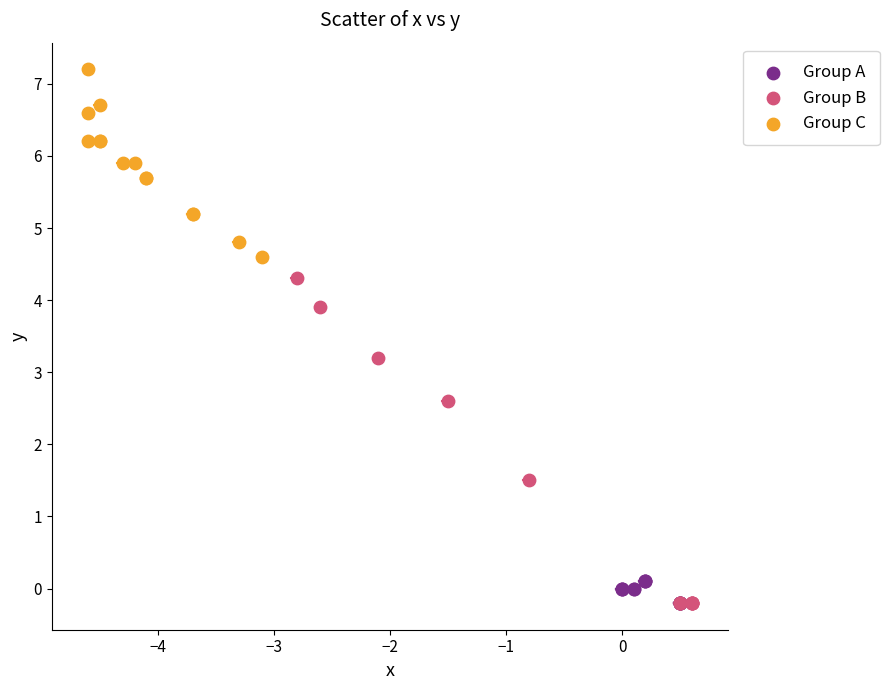

Which series has the widest spread of Y values?

Group B